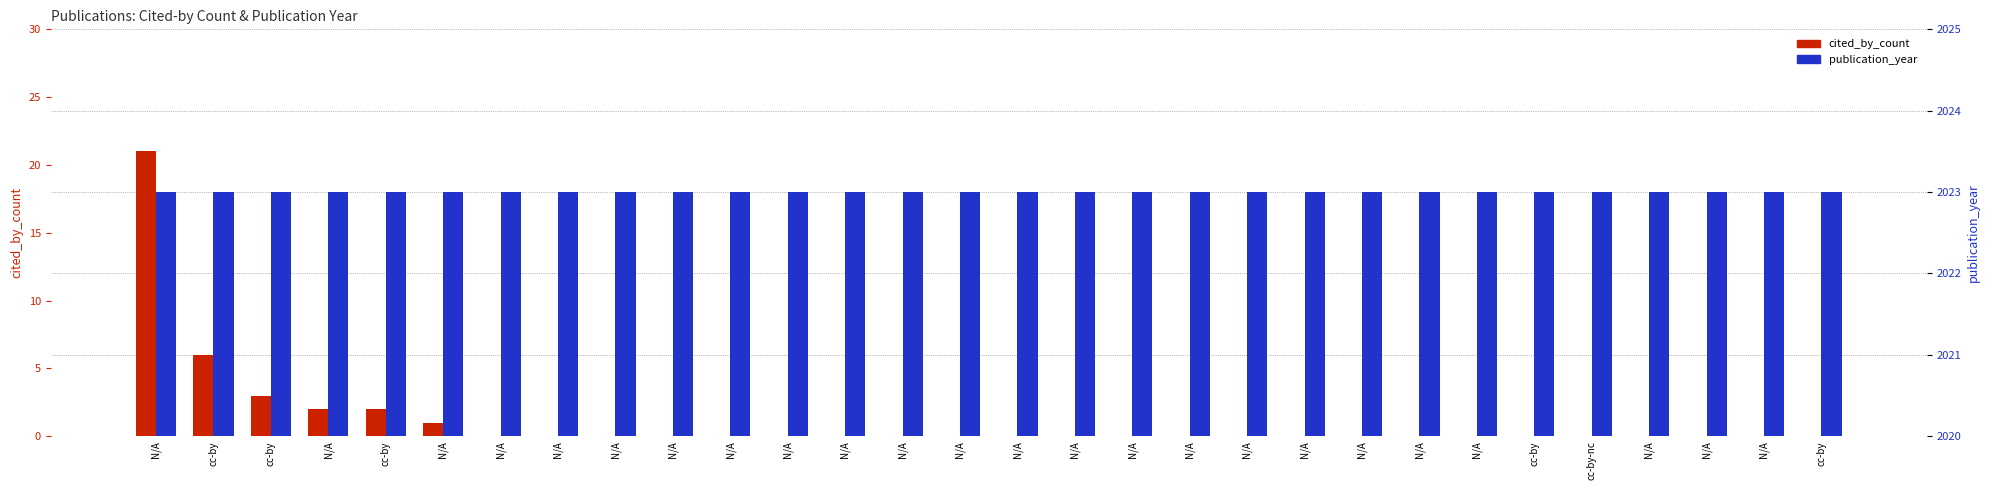

Which has a higher value, N/A or N/A?

N/A